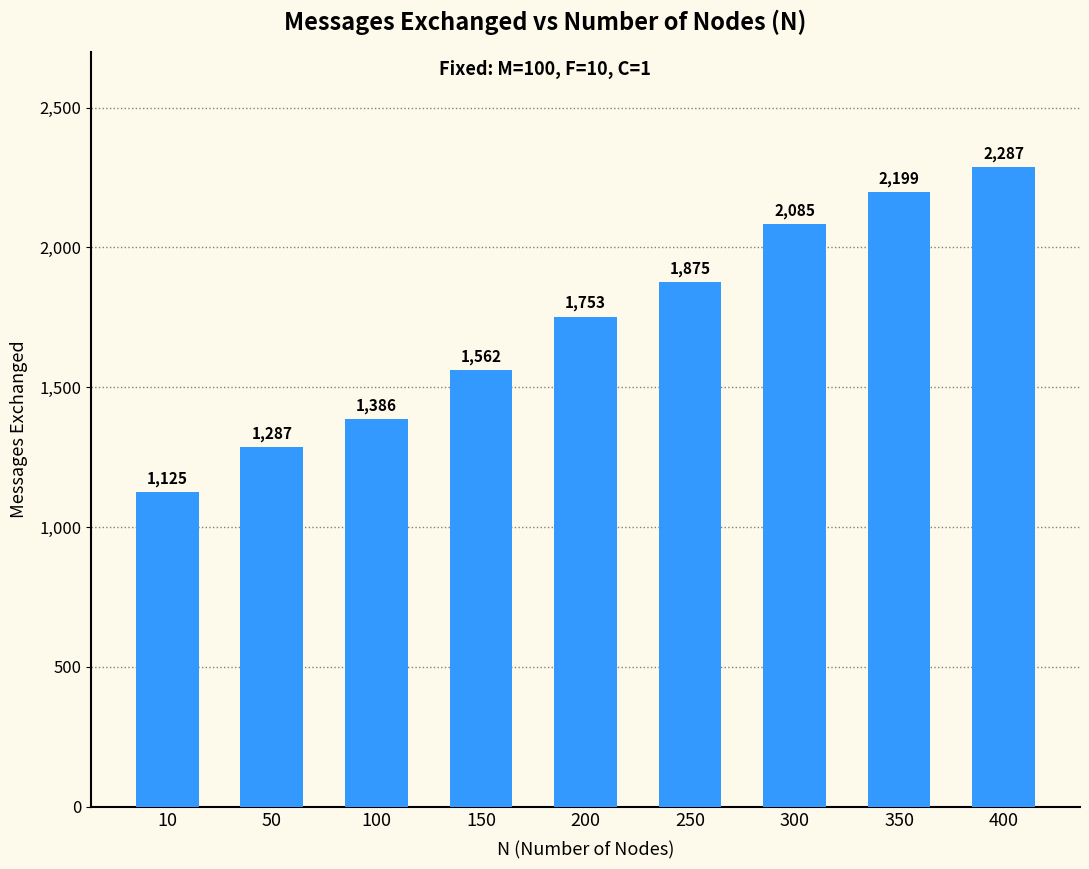

What is the value of the 5th bar from the left?

1753